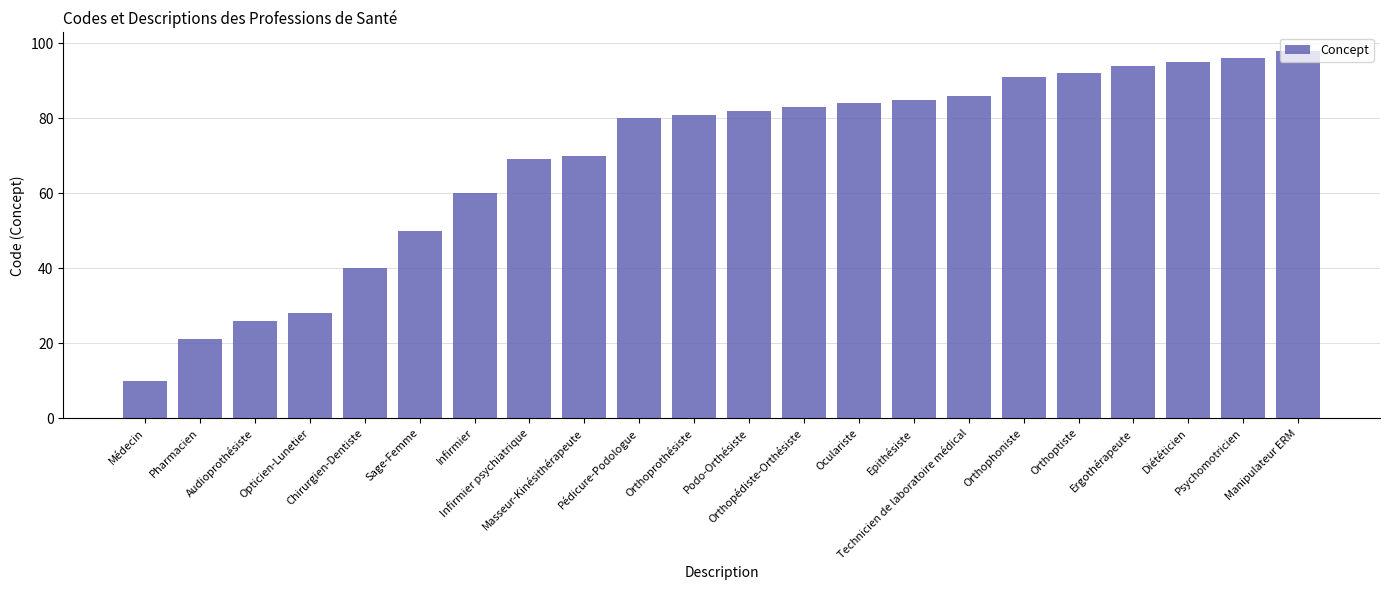

Rank the categories by value from lowest to highest.

Médecin, Pharmacien, Audioprothésiste, Opticien-Lunetier, Chirurgien-Dentiste, Sage-Femme, Infirmier, Infirmier psychiatrique, Masseur-Kinésithérapeute, Pédicure-Podologue, Orthoprothésiste, Podo-Orthésiste, Orthopédiste-Orthésiste, Oculariste, Epithésiste, Technicien de laboratoire médical, Orthophoniste, Orthoptiste, Ergothérapeute, Diététicien, Psychomotricien, Manipulateur ERM